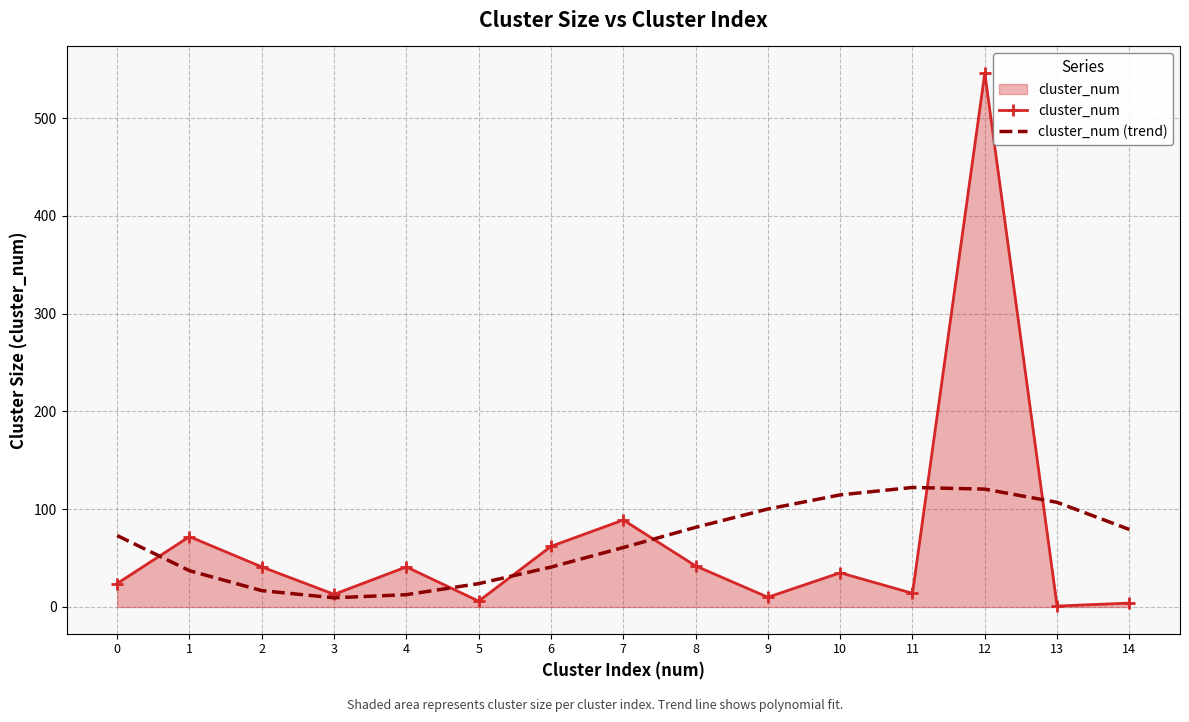

The cluster_num series shows 62.0 at 6. True or false?

True